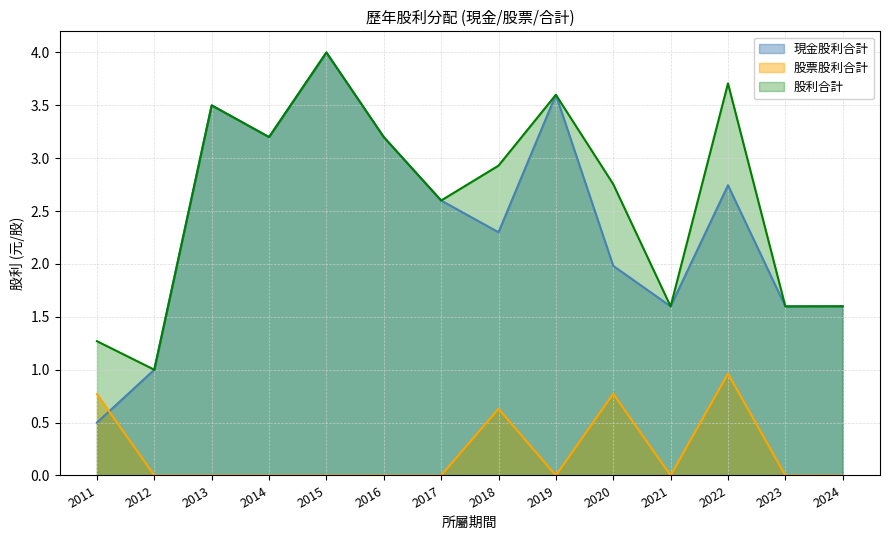

What is the value of the 股利合計 point at the 2nd from the left?

1.0